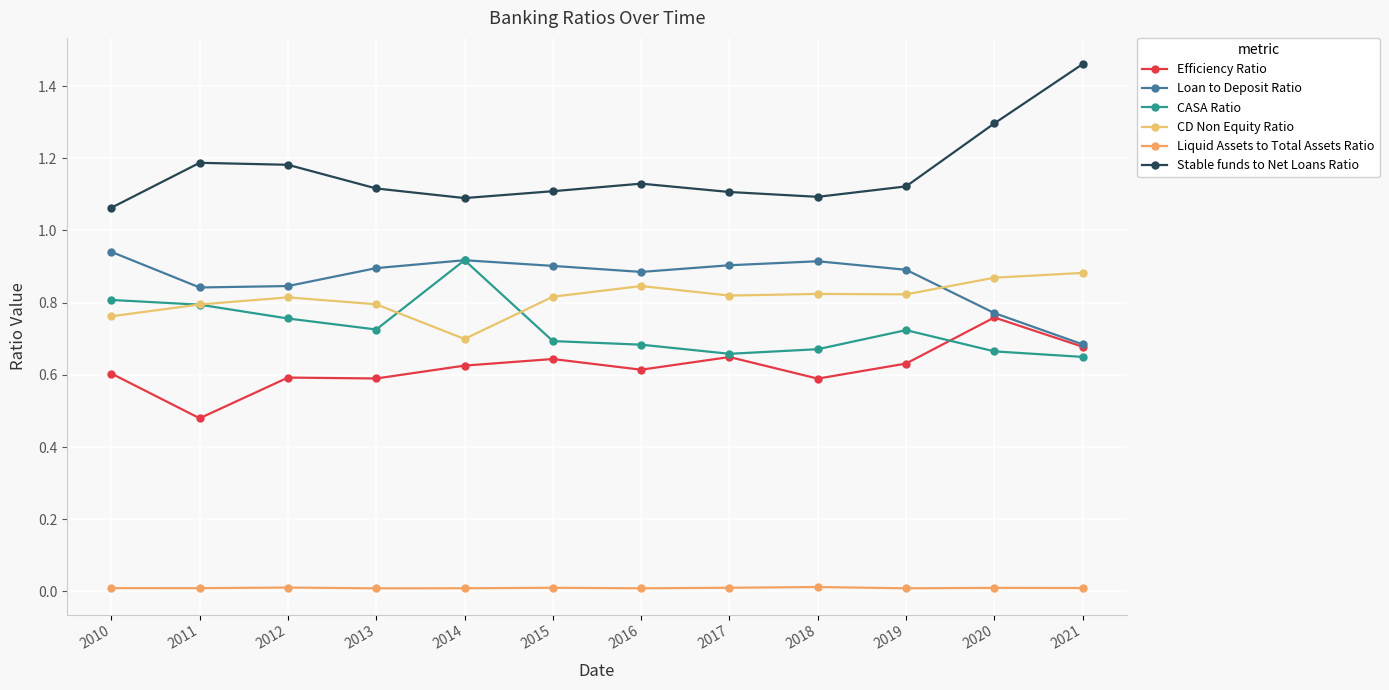

What is the difference between the maximum and minimum values in the Efficiency Ratio series?

0.3